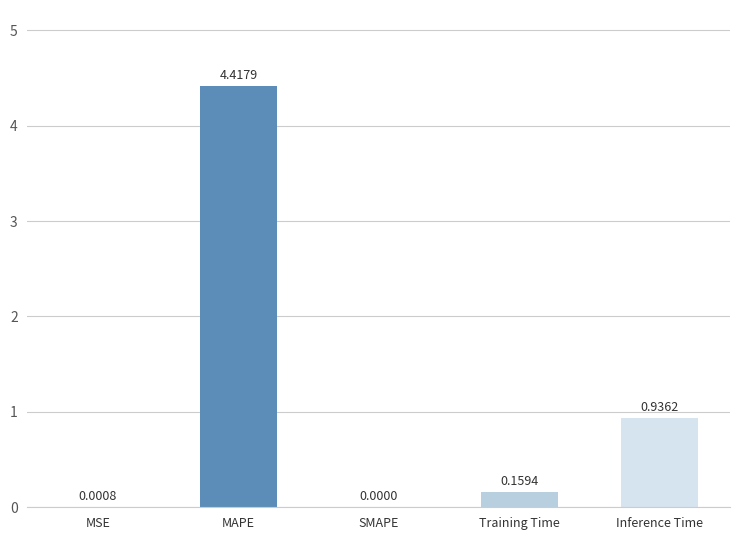

What is the sum of all values?

5.5